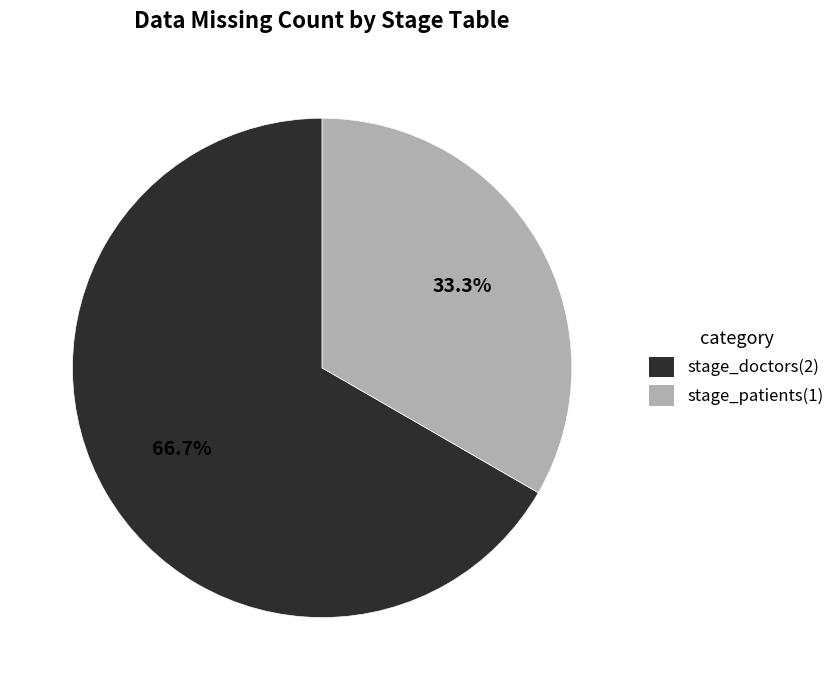

How many segments does this pie chart have?

2